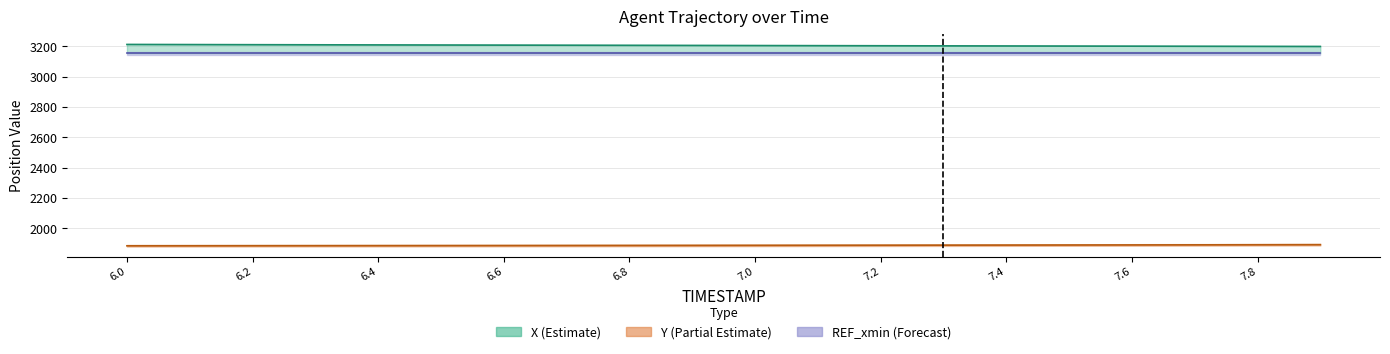

True or false: X and Y cross at least once.

False